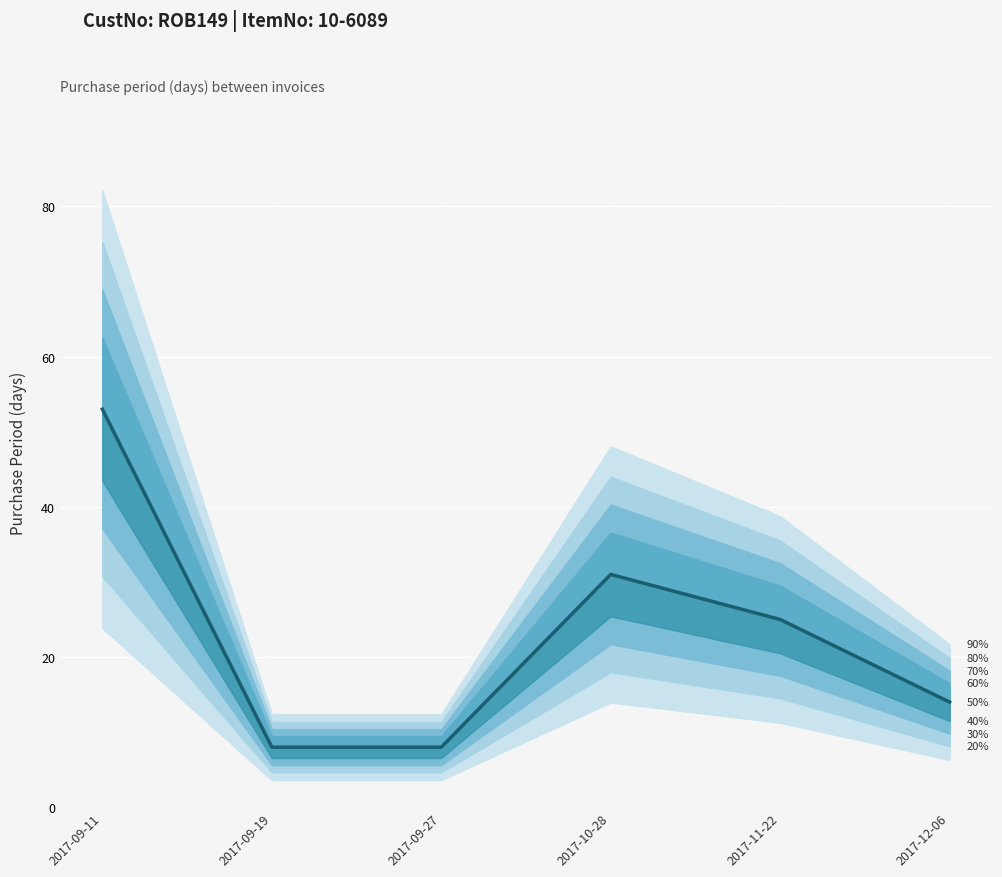

List the labels in order of value, smallest first.

2017-09-19, 2017-09-27, 2017-12-06, 2017-11-22, 2017-10-28, 2017-09-11